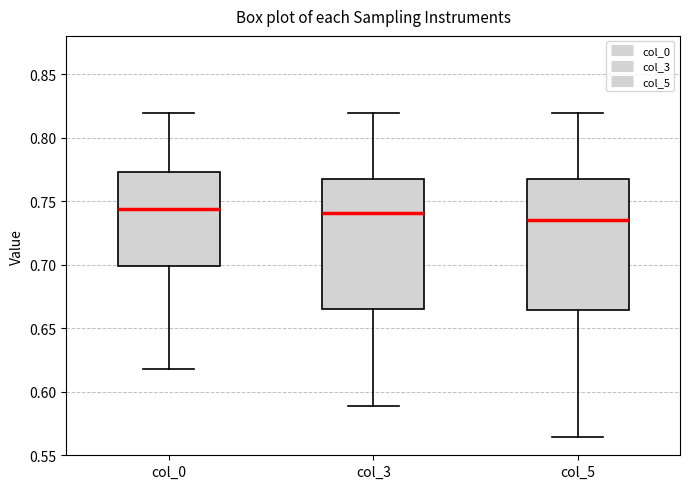

Where does the median line of the box for col_0 sit on the y-axis? The values are not printed on the chart, so give them approximately, as read against the axis.

0.745